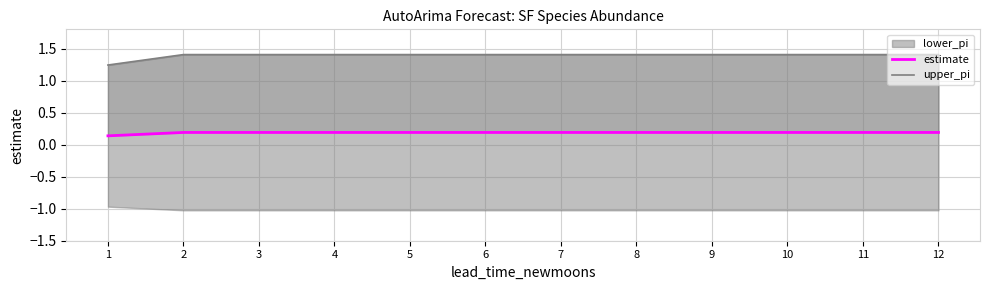

True or false: estimate and upper_pi intersect in this chart.

False